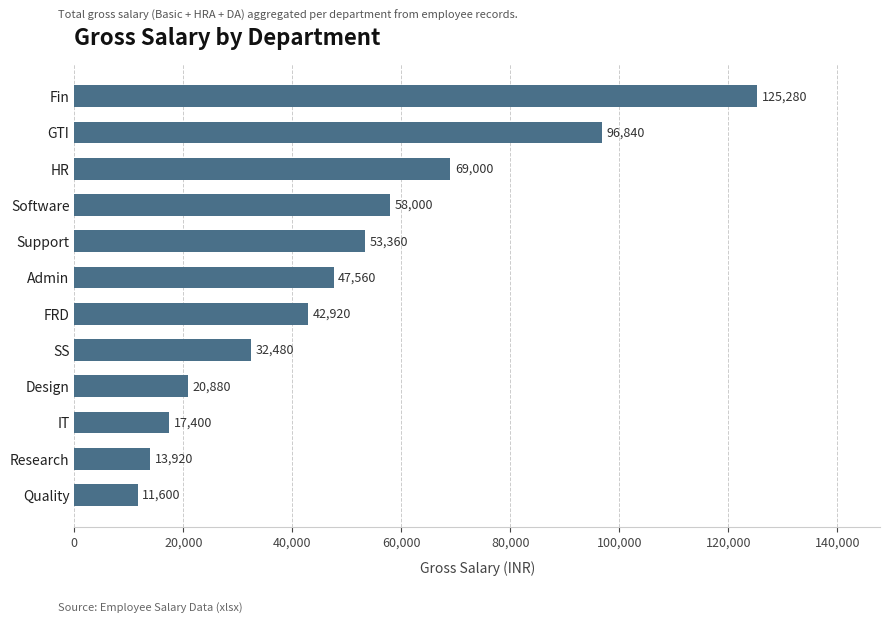

What is the smallest value displayed?

11600